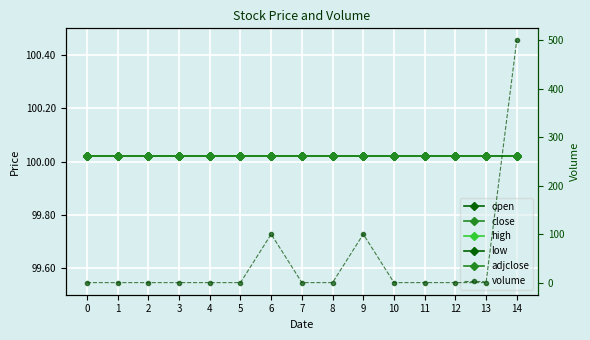

Which series has the largest total across all categories?

open